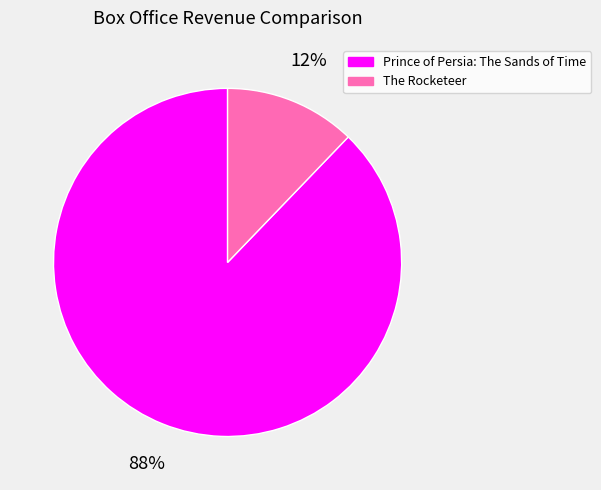

True or false: Prince of Persia: The Sands of Time accounts for 88% of the total.

True